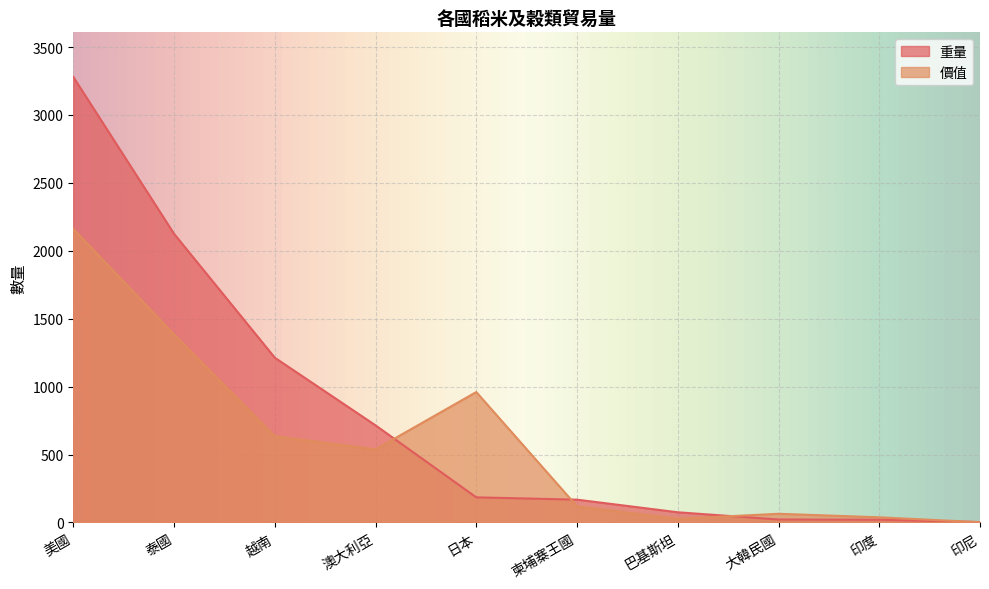

How many interior local peaks does the 價值 series have?

2